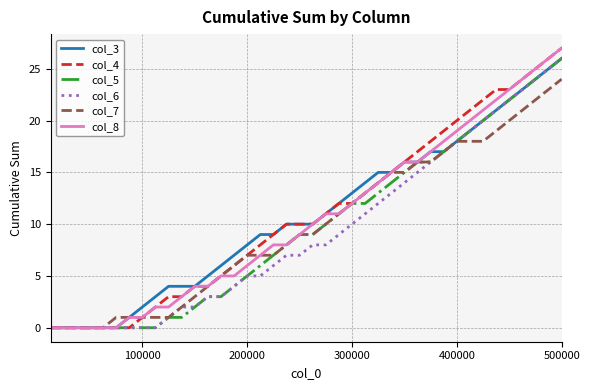

At which category is the sum across all series the highest?

500000